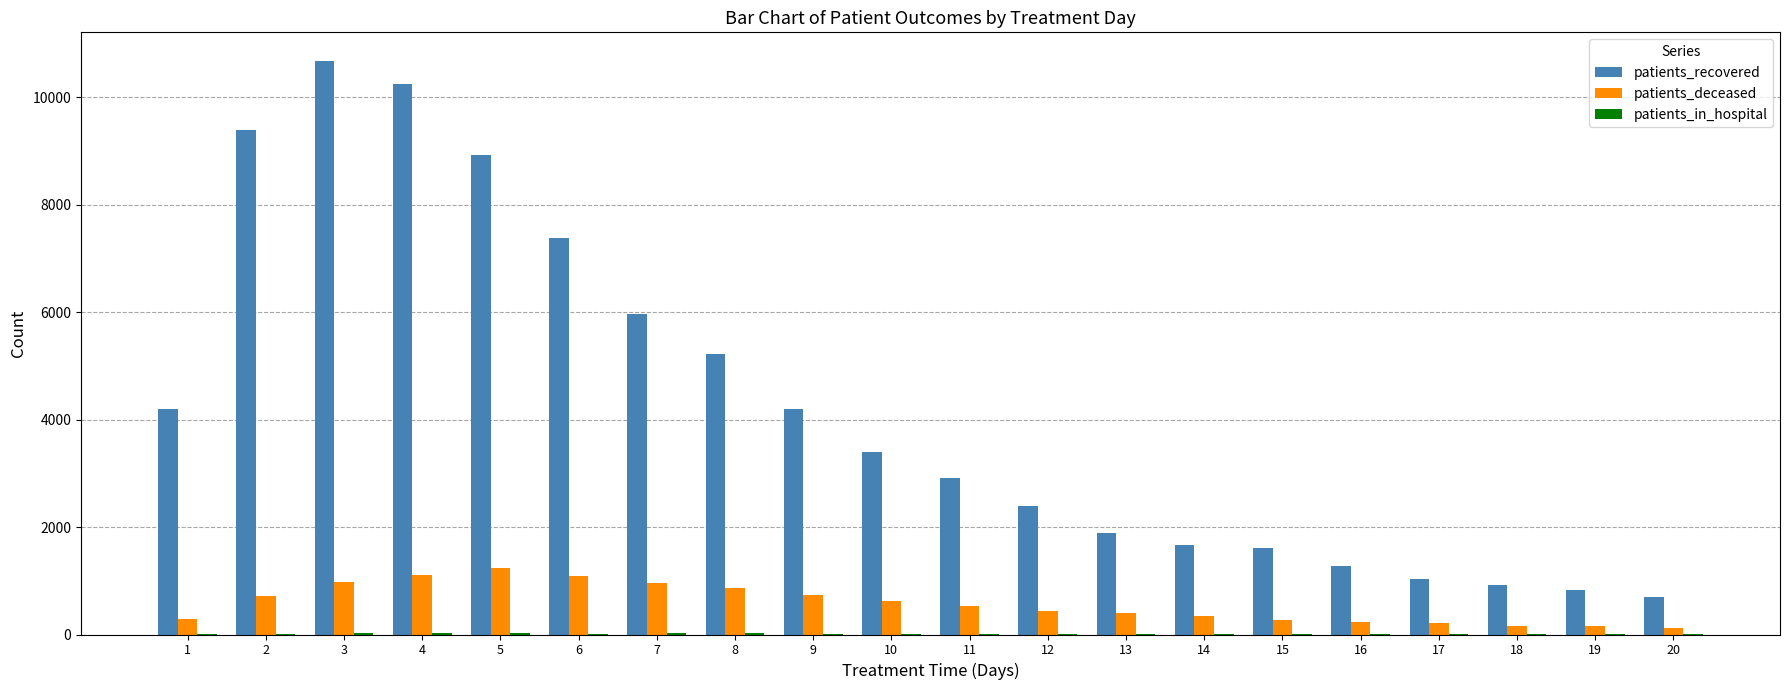

Which series has the widest spread of values?

patients_recovered